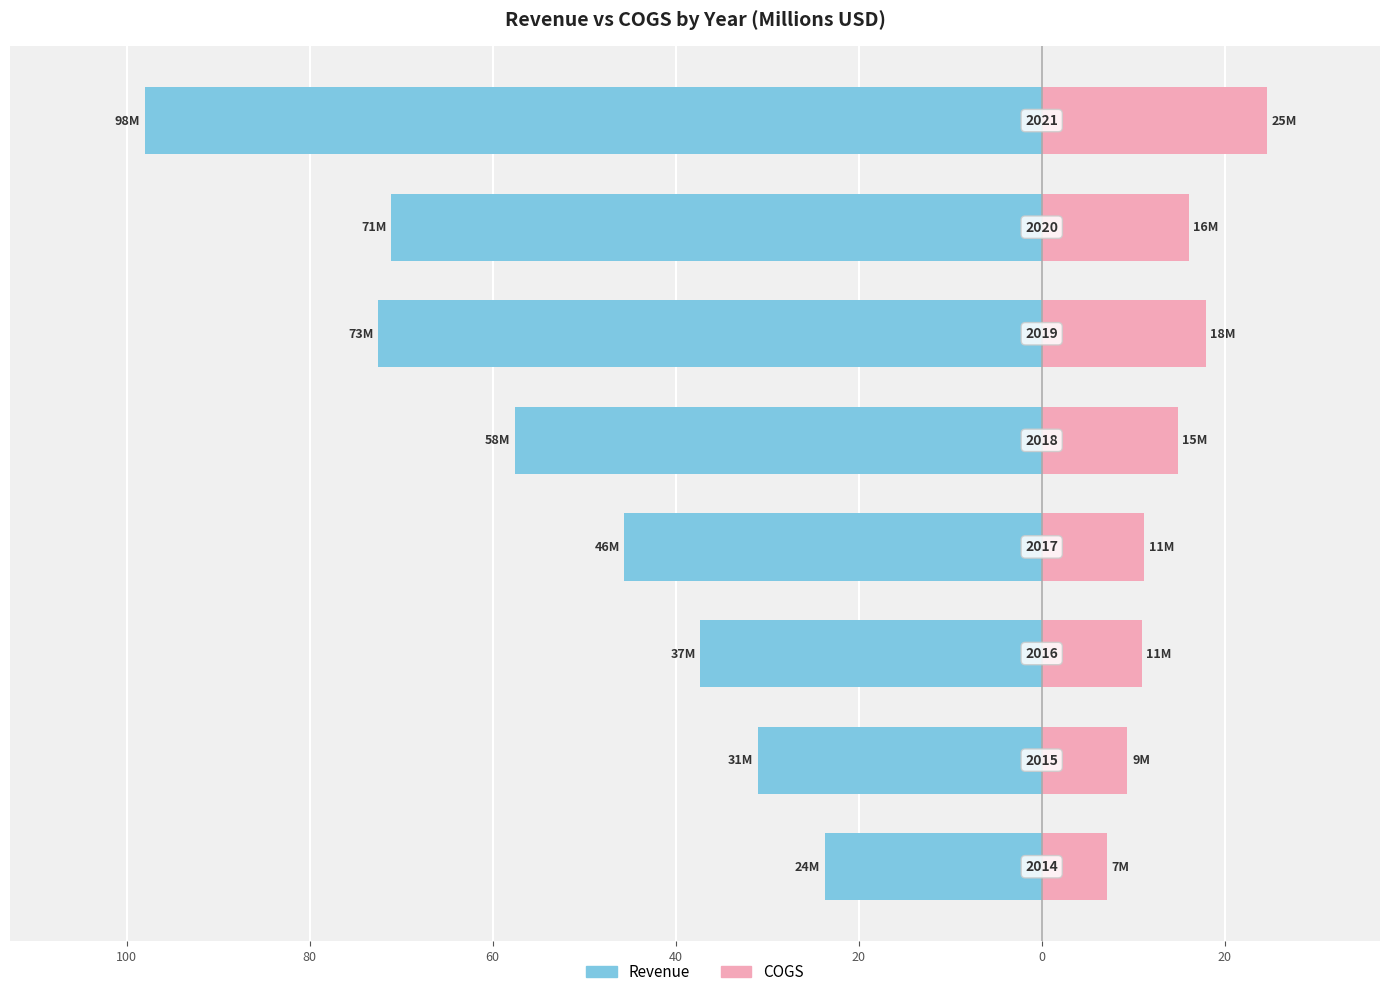

What is the average value of the Revenue series?

-54.6